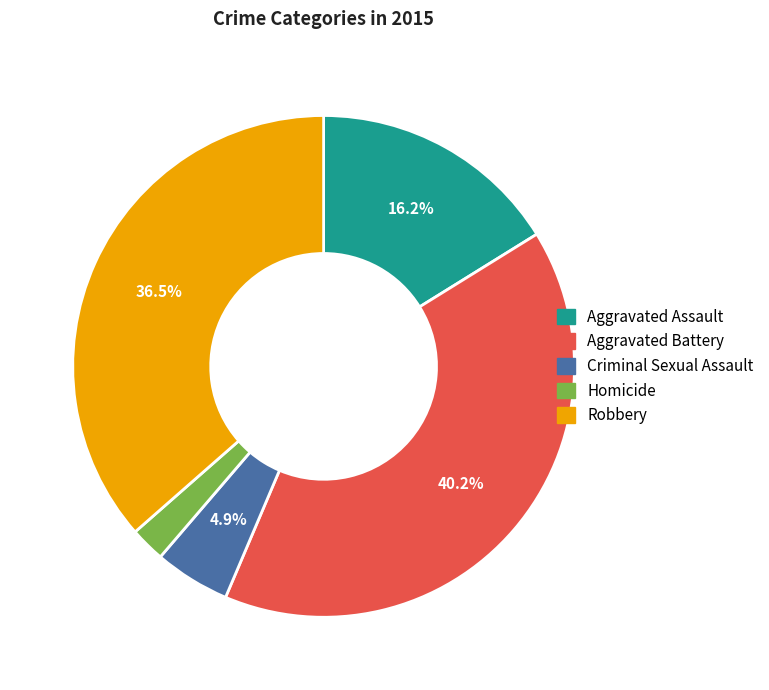

To the nearest percent, what percentage of the pie is Criminal Sexual Assault?

5%